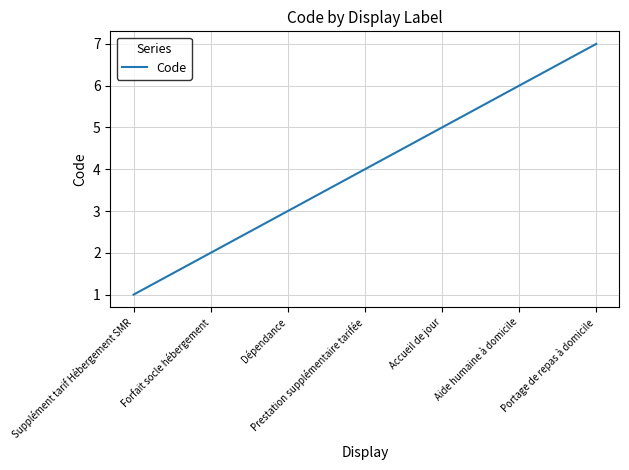

Count the values in the range 2 to 6.

5